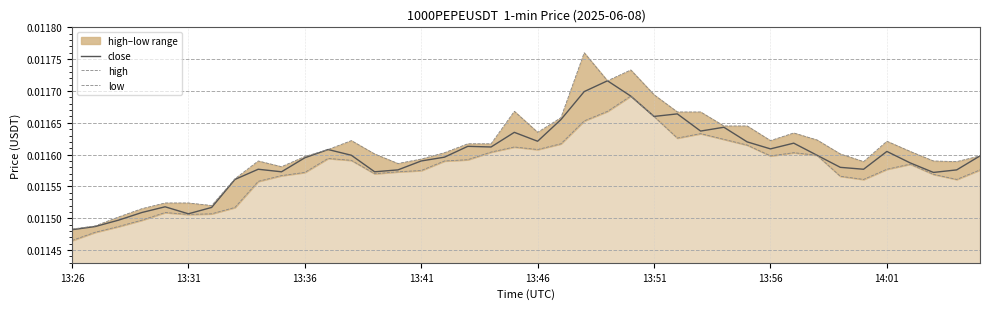

At which label is low closest to 0?

13:26